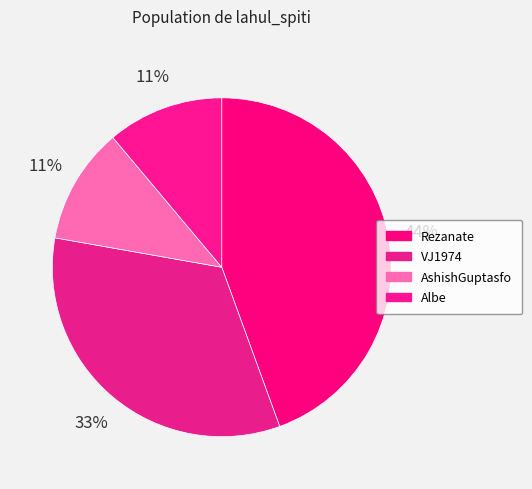

What portion of the pie excludes VJ1974?

66.7%